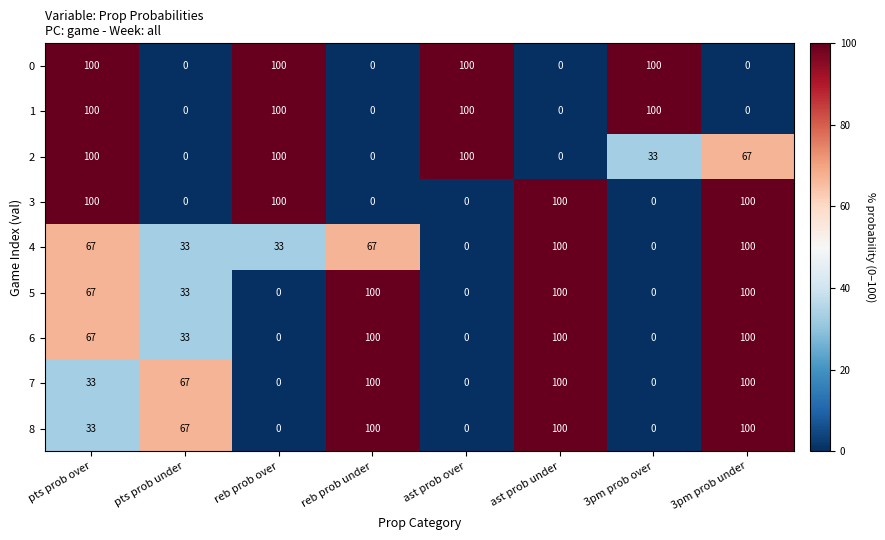

What is the spread (max minus min) of values at ast prob over?

100